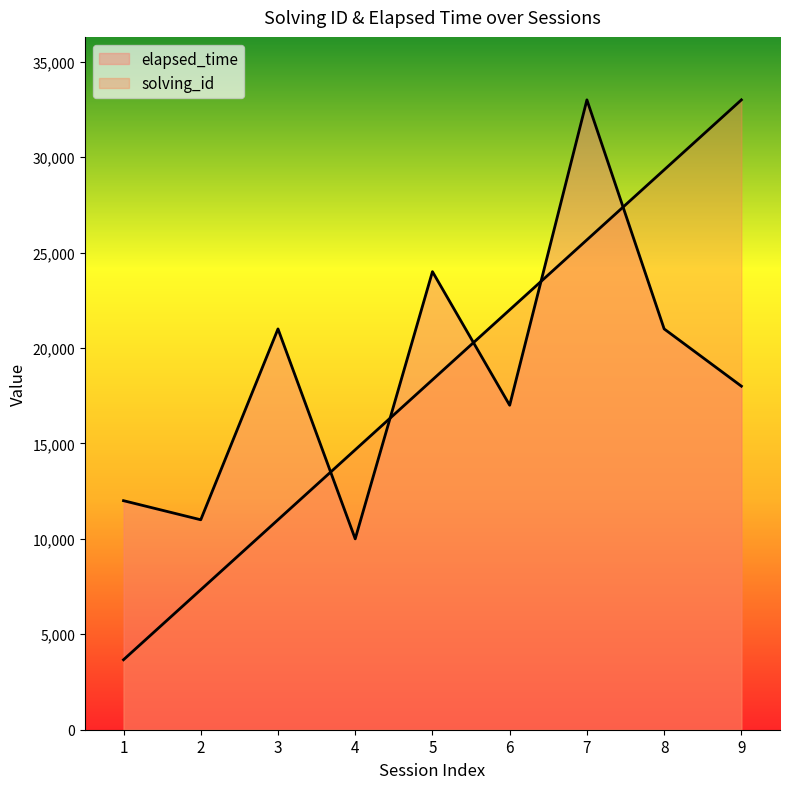

True or false: solving_id has more than 1 interior local peaks.

False